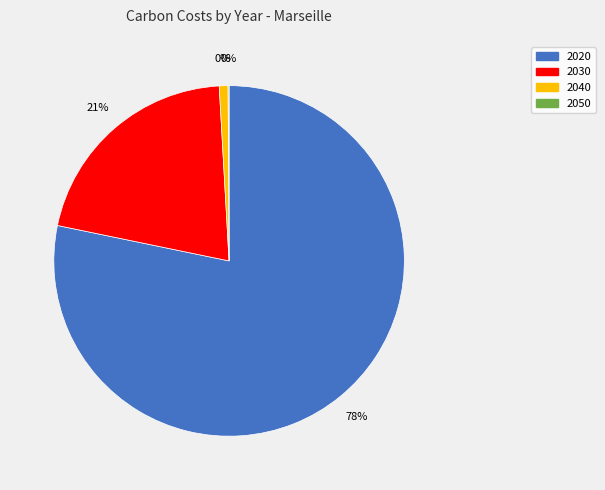

Rank the categories by value from lowest to highest.

2050, 2040, 2030, 2020